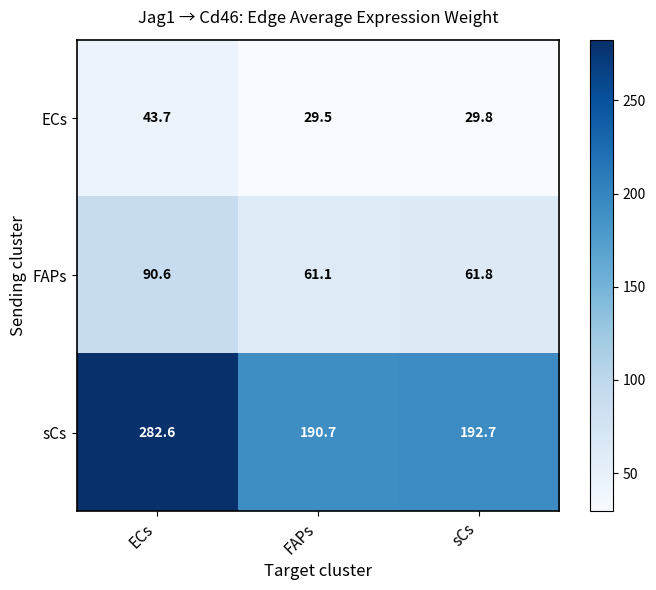

What is the difference between the highest and lowest values at sCs?

162.9